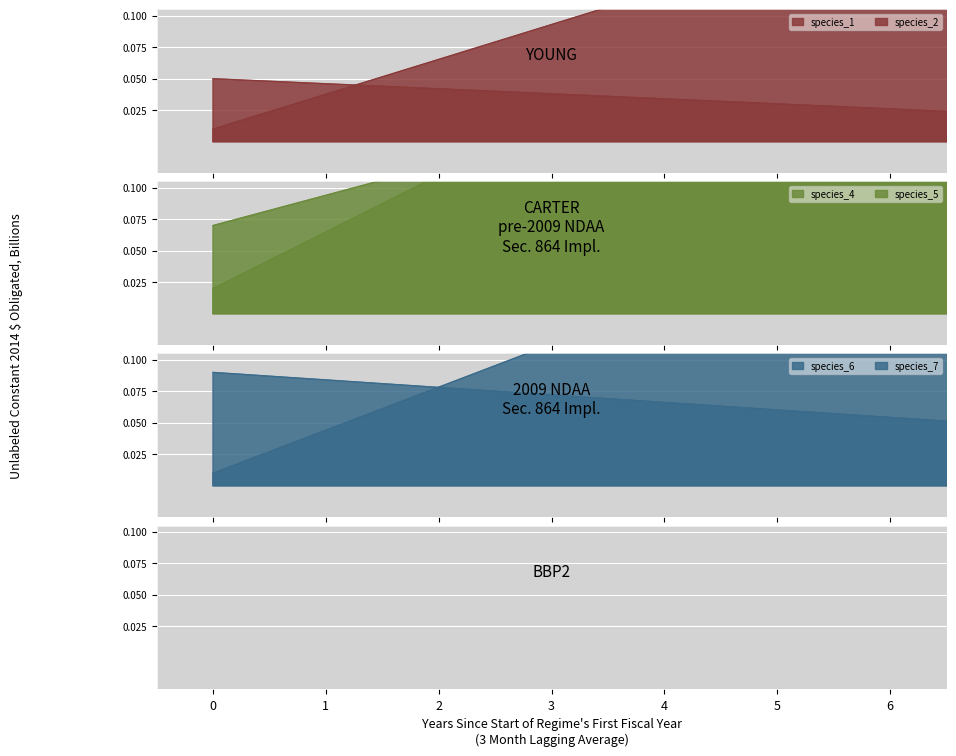

What is the average value of the species_2 series?

0.2